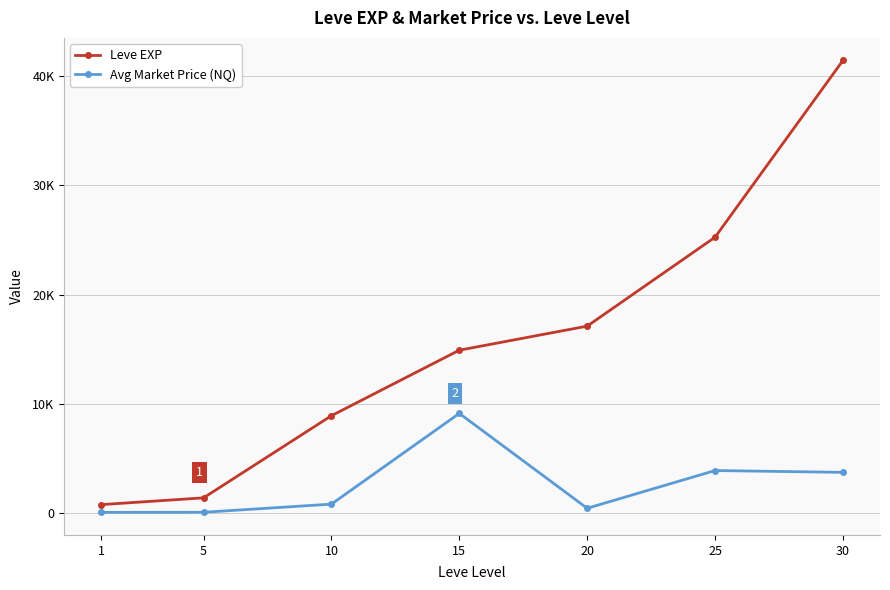

True or false: Leve EXP has more than 2 interior local peaks.

False